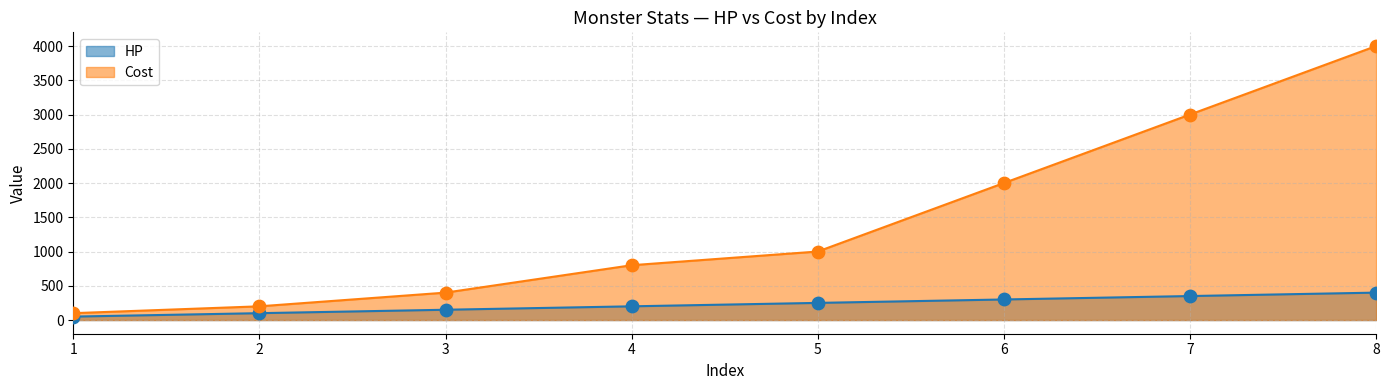

What are all the series names shown in the legend?

HP, Cost